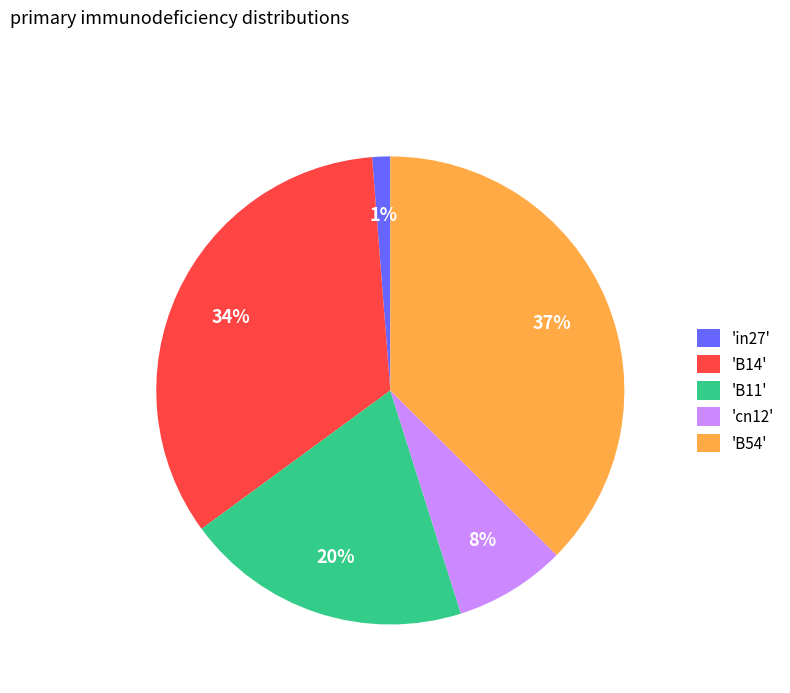

Is the sum of 'in27' and 'B14' greater than half?

No